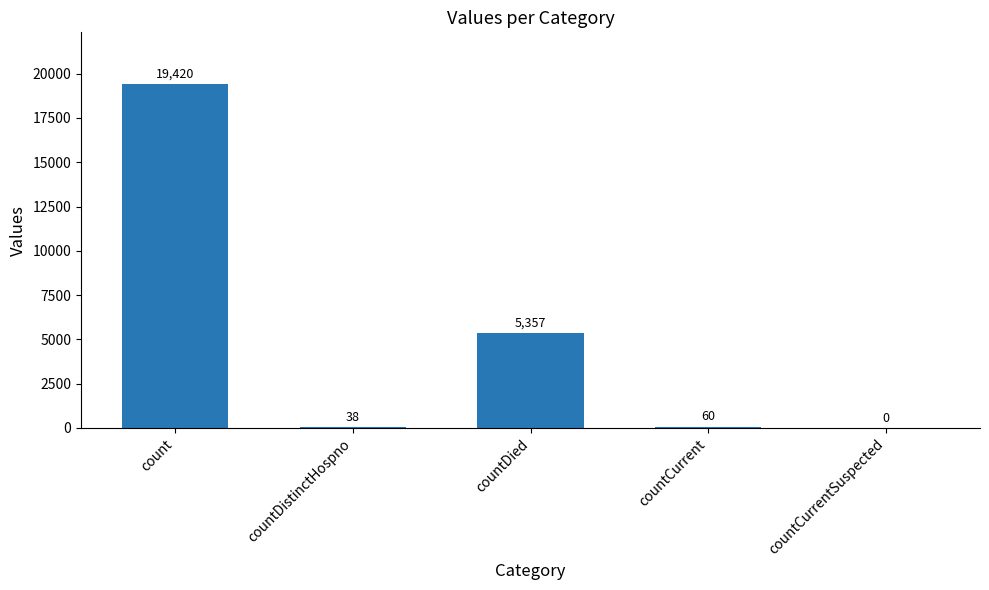

How many values are above zero?

4